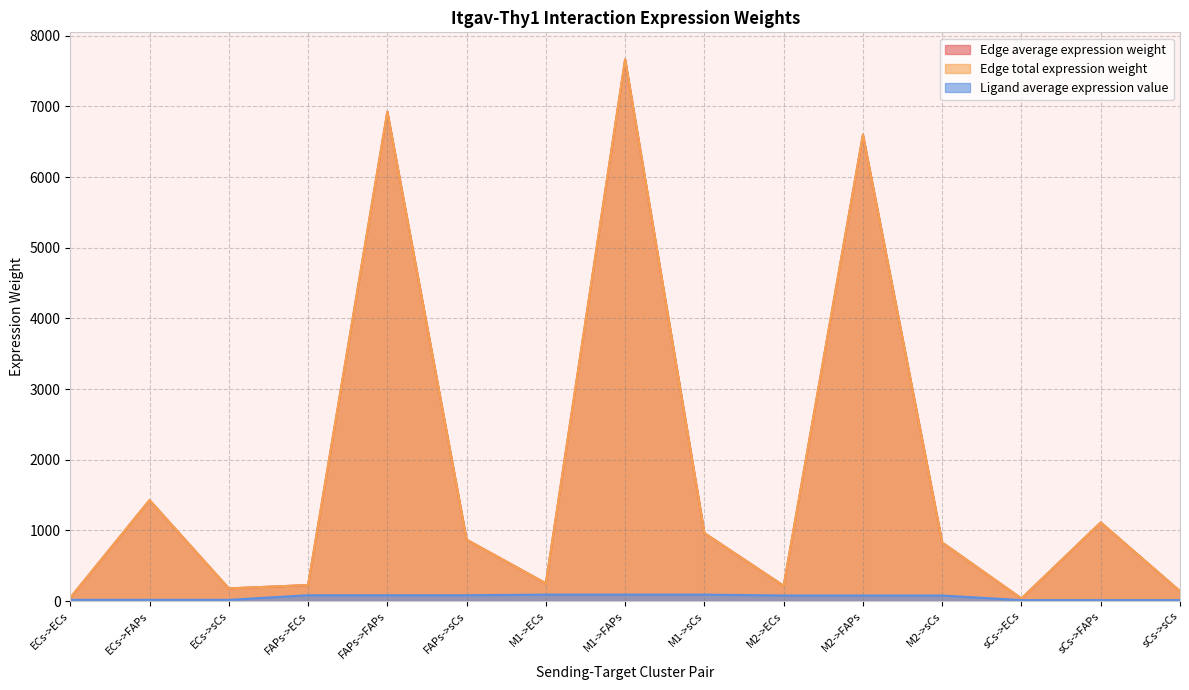

How many series are shown in this chart?

3